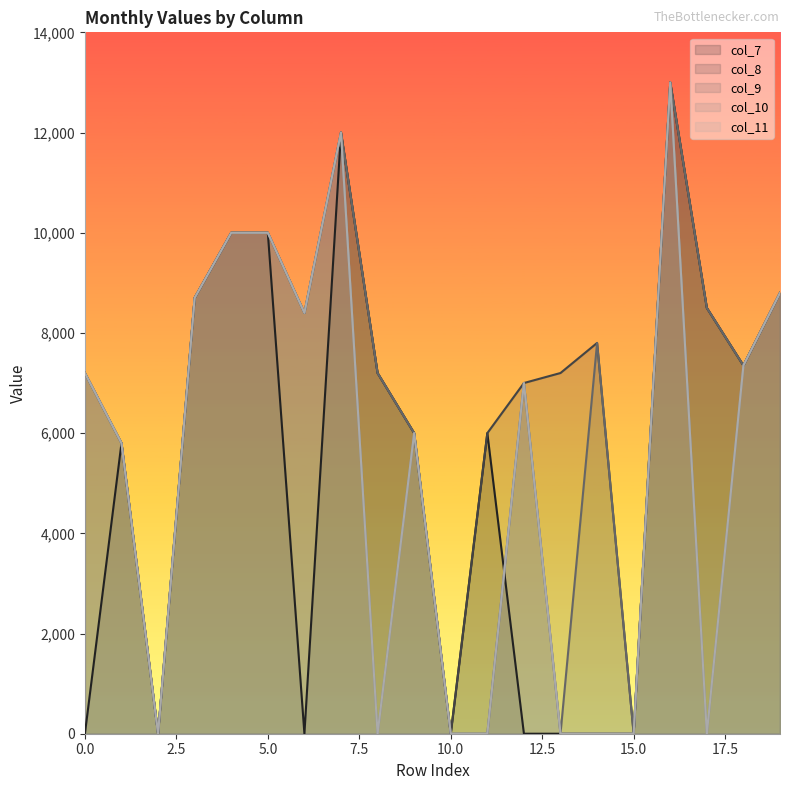

Which series has the largest total across all categories?

col_8